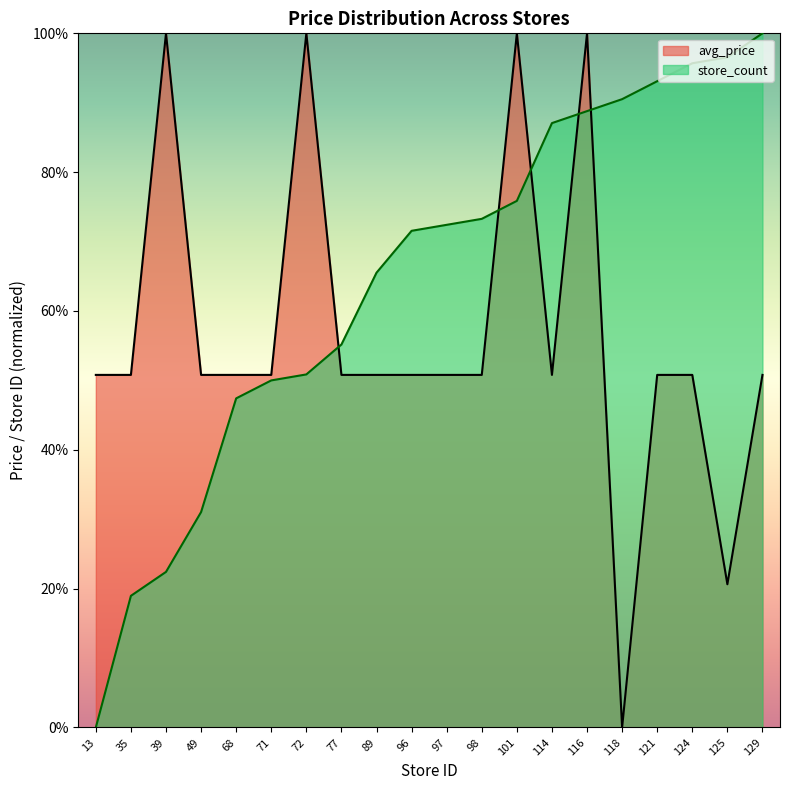

What is the highest value of the store_count series?

100.0